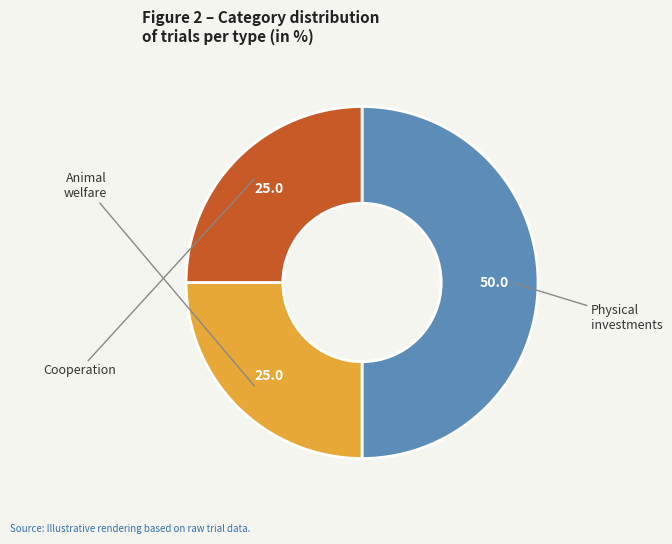

Does any single category account for the majority?

No